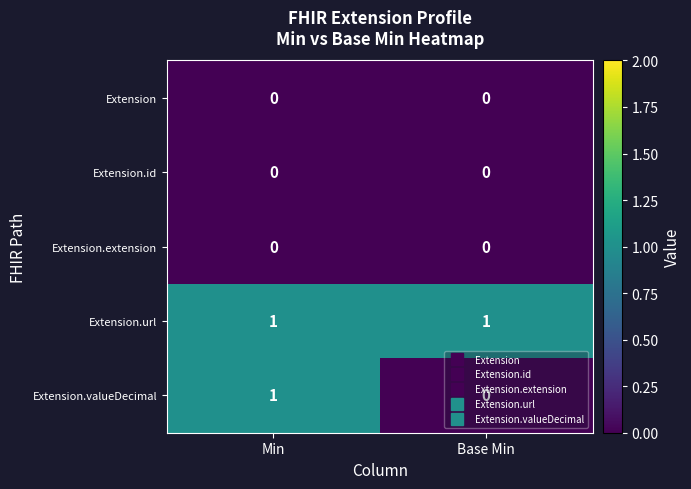

At which category is the sum across all series the highest?

Min